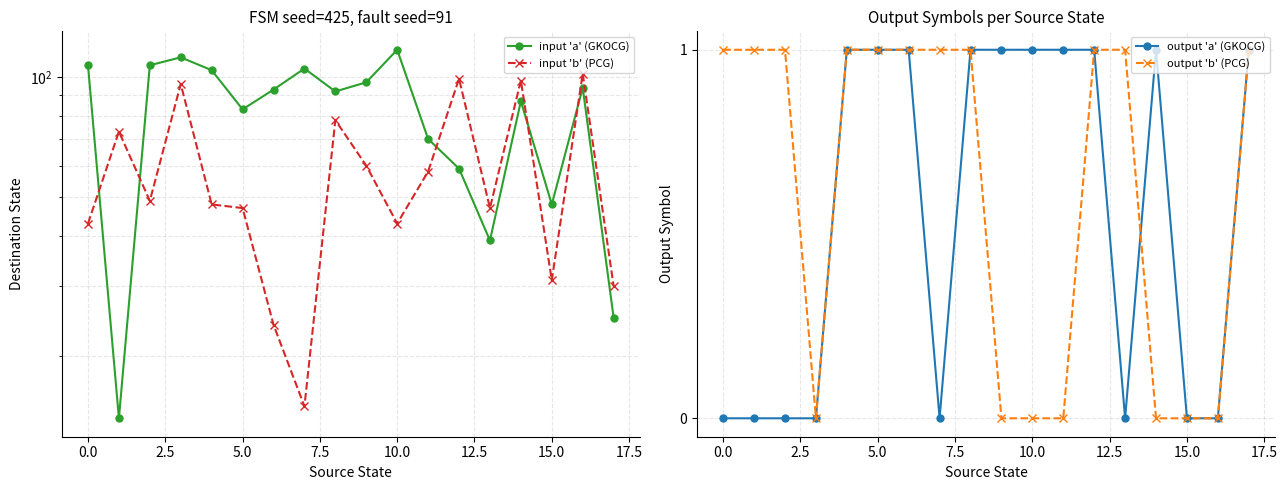

Is it true that output 'a' (GKOCG) equals 0 at 0.0?

True